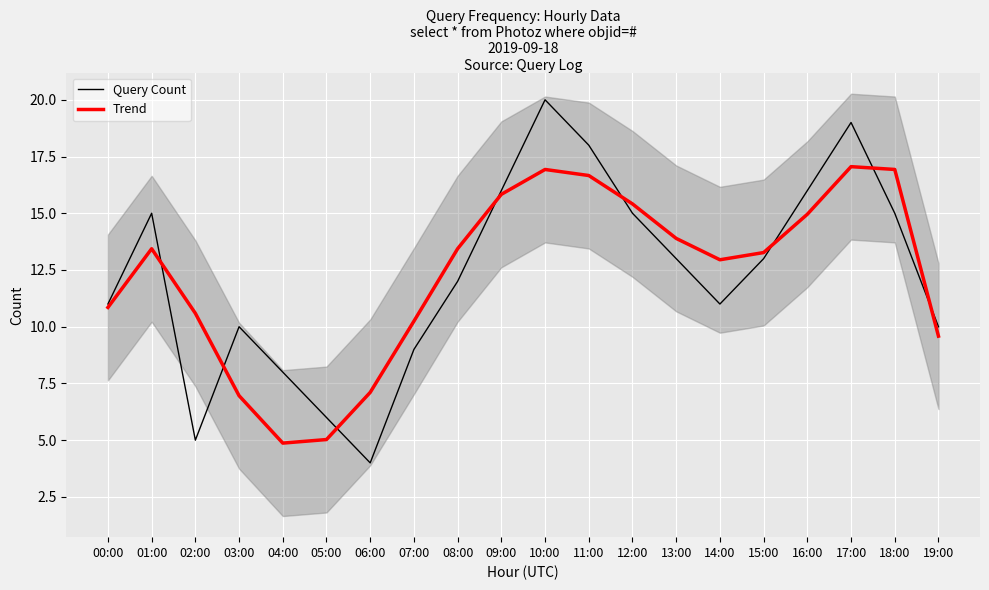

Reading right to left, transcribe all the data shown in this chart.

Query Count: 10.0	15.0	19.0	16.0	13.0	11.0	13.0	15.0	18.0	20.0	16.0	12.0	9.0	4.0	6.0	8.0	10.0	5.0	15.0	11.0
Trend: 9.6	16.9	17.1	15.0	13.3	13.0	13.9	15.4	16.7	16.9	15.8	13.4	10.2	7.1	5.0	4.9	7.0	10.6	13.4	10.9